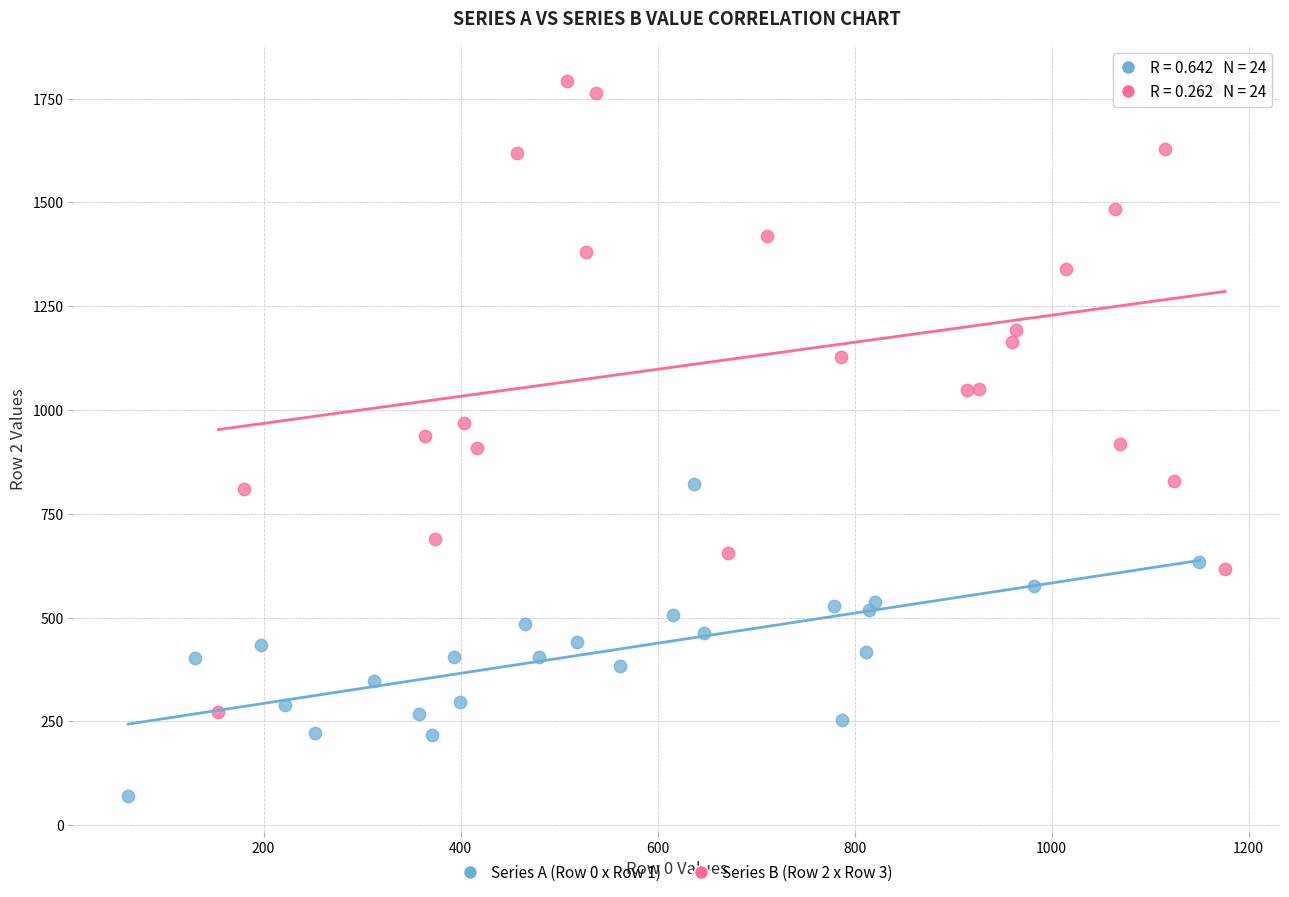

What are all the series names shown in the legend?

Series A (Row 0 x Row 1), Series B (Row 2 x Row 3)